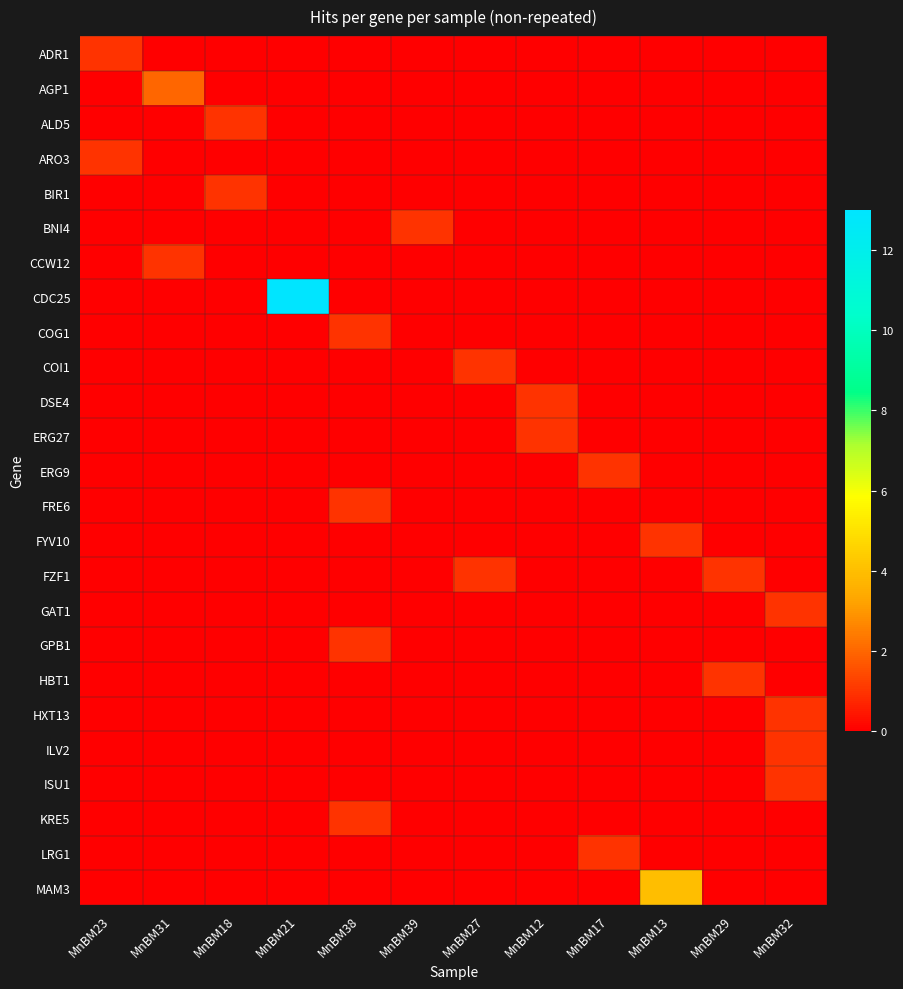

Between MnBM27 and MnBM38, which is larger?

MnBM27